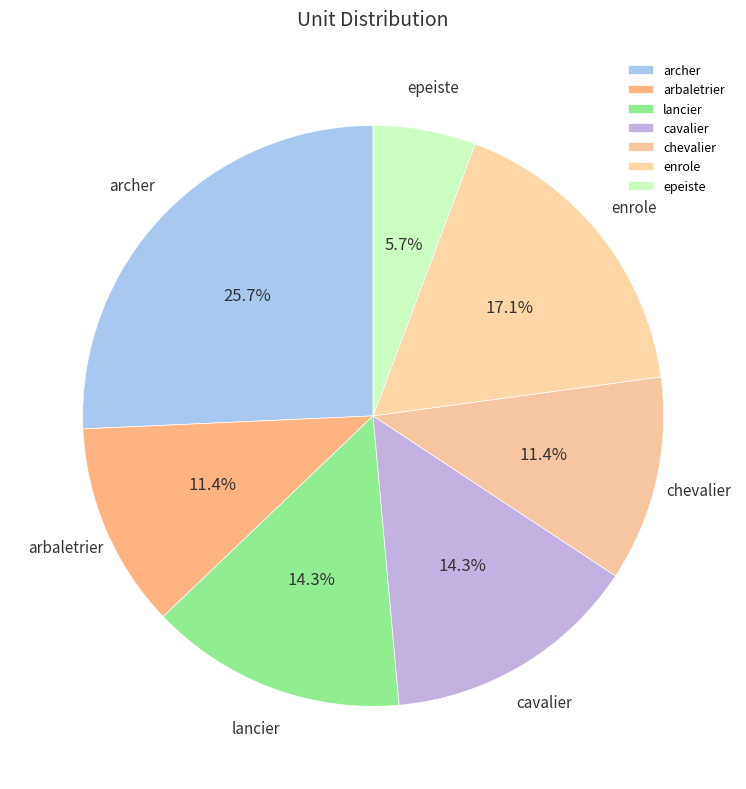

To the nearest percent, what is the difference between the largest and smallest slice percentages?

20%